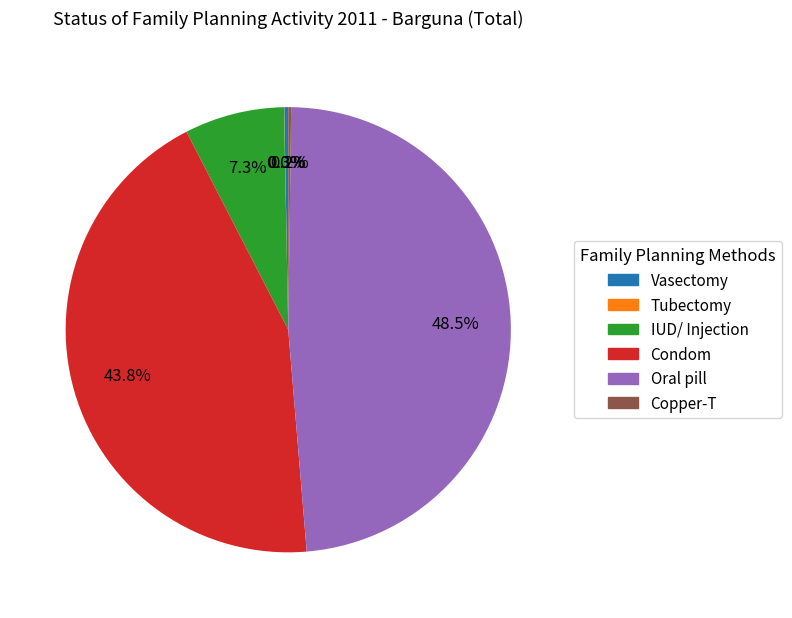

Is there a majority slice in this chart?

No